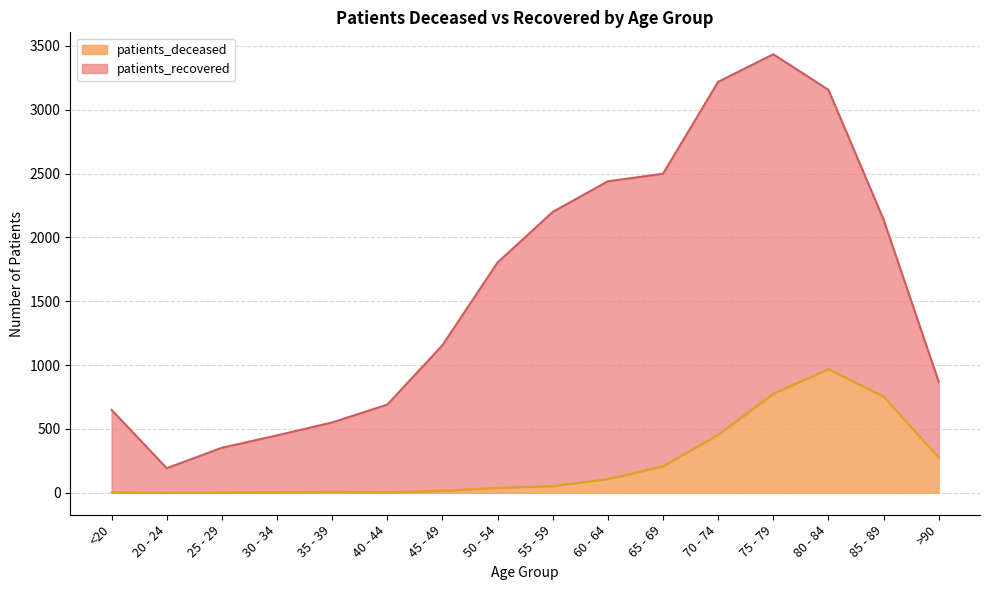

Reading left to right, extract all data points from this chart.

3	0	2	3	8	4	16	39	53	108	208	455	776	969	754	276